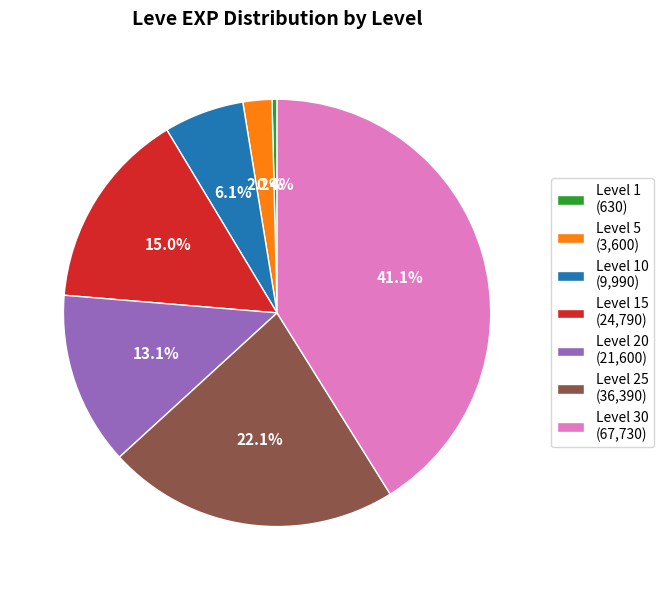

Is there any slice that represents more than half of the pie?

No